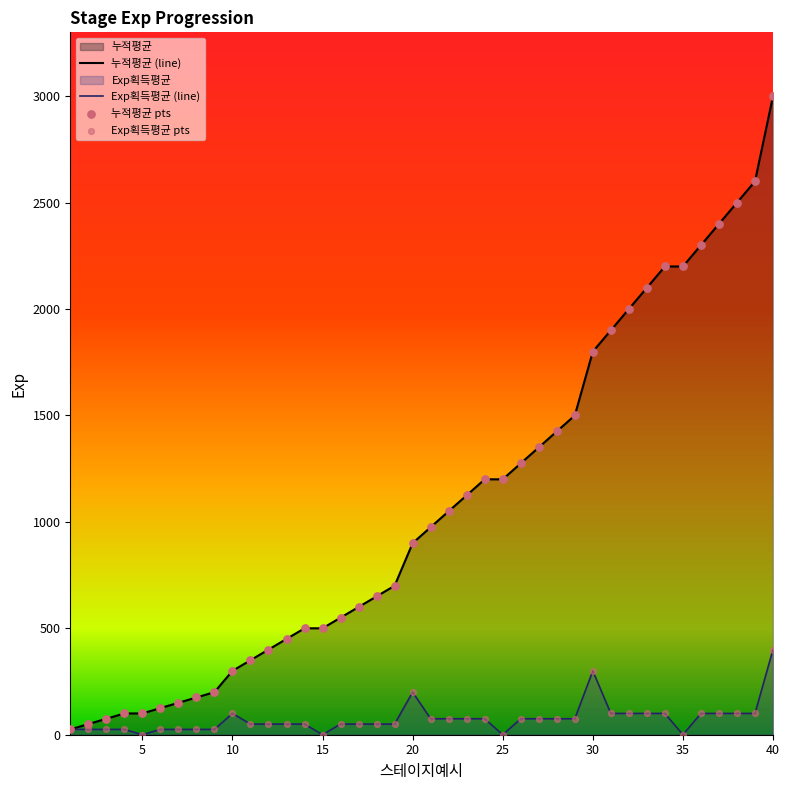

At how many categories does at least one series exceed 2569?

2